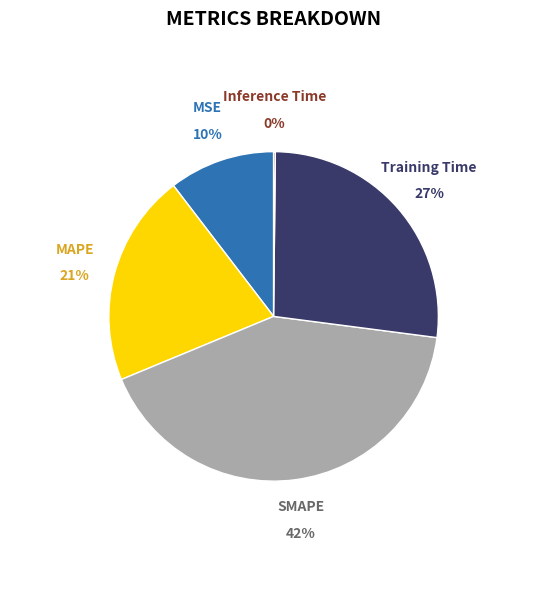

To the nearest percent, what is the combined percentage of MAPE and SMAPE?

63%